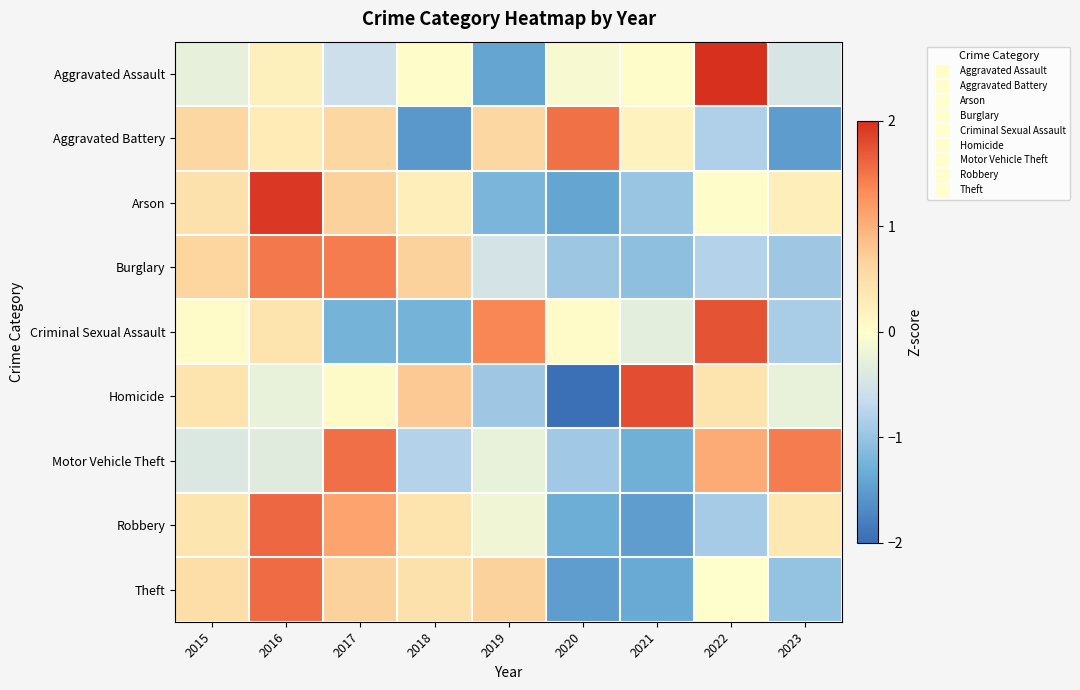

Count the number of categories in the chart.

9